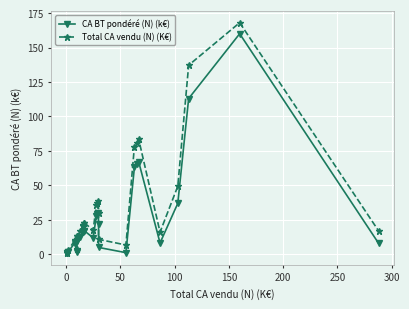

Count the number of data series in this chart.

2